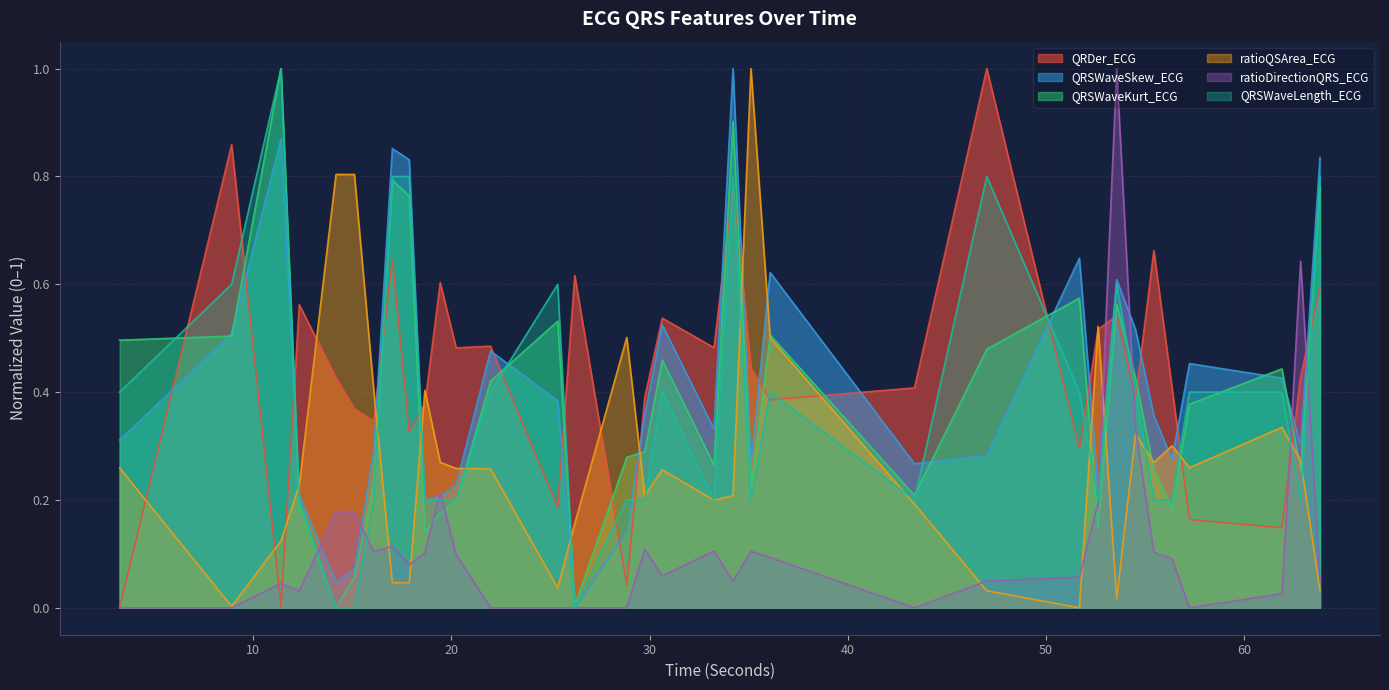

What is the value of the QRDer_ECG point at the 17th from the left?

0.4